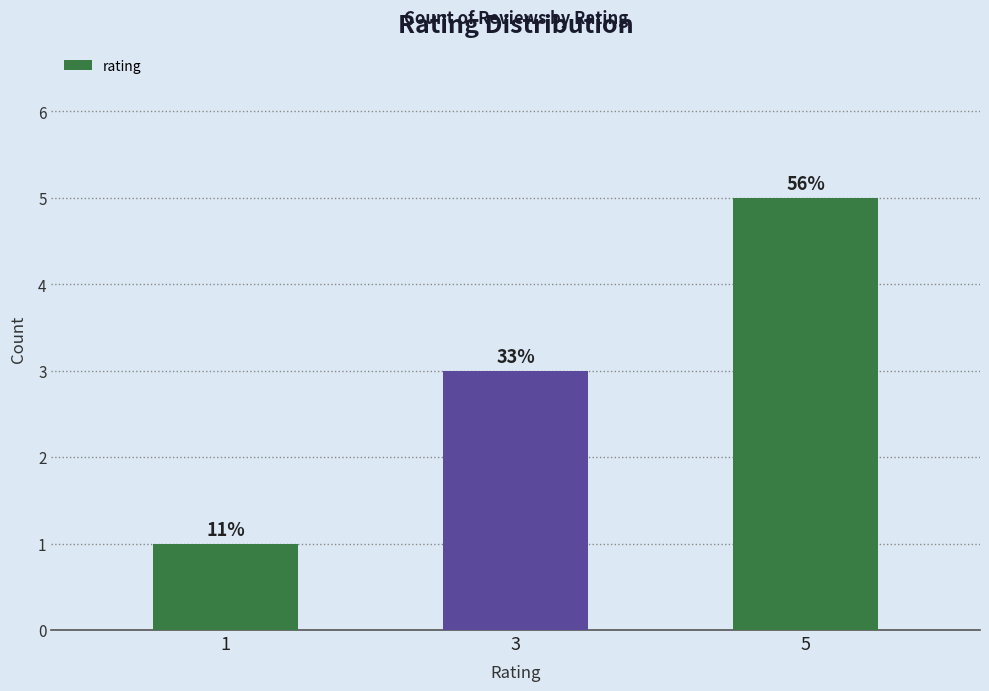

What is the value of the 3rd bar from the left?

5